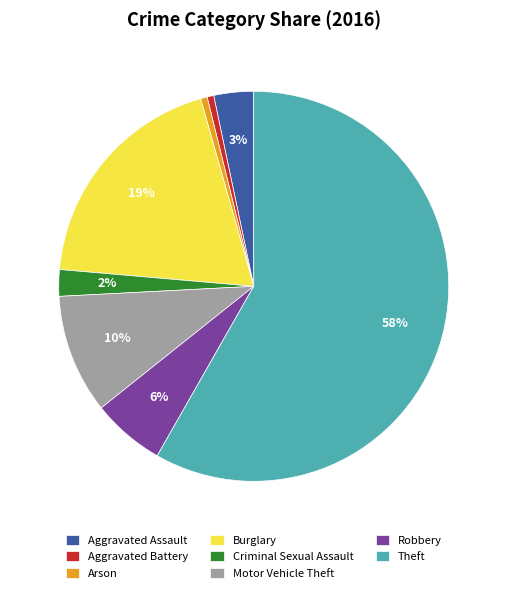

Which slice is the largest?

Theft